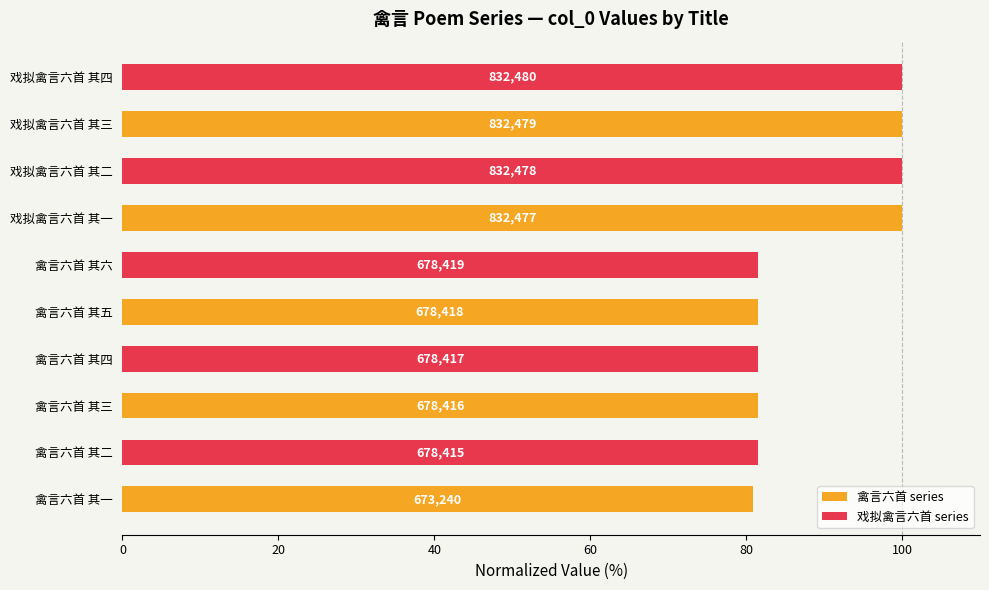

Are the bars horizontal?

Yes